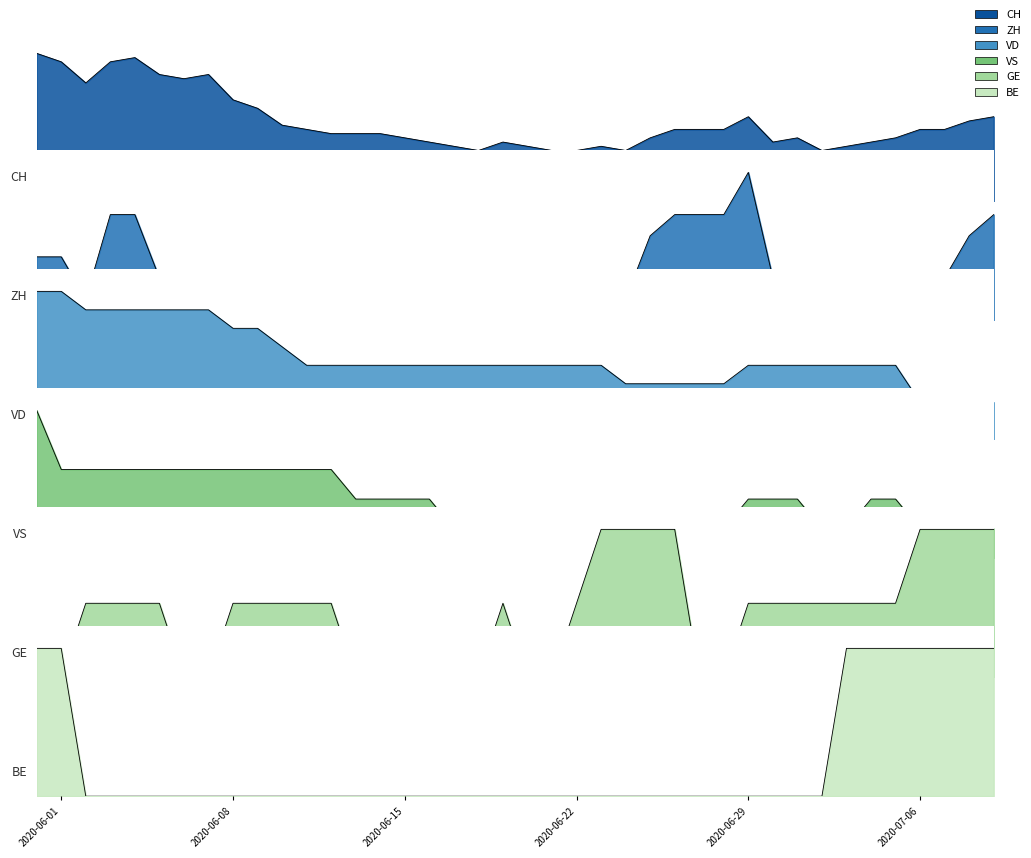

True or false: VD and CH intersect in this chart.

False